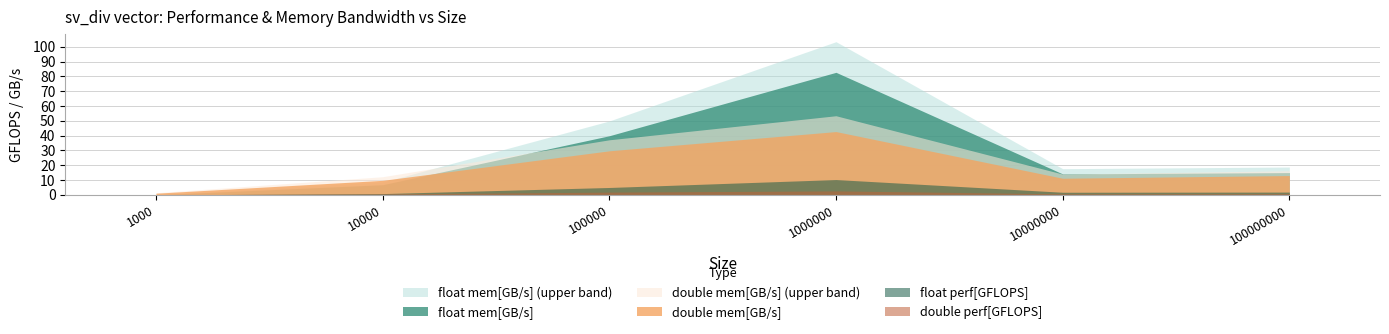

The value of double mem[GB/s] at 10000 is 15.7. True or false?

False